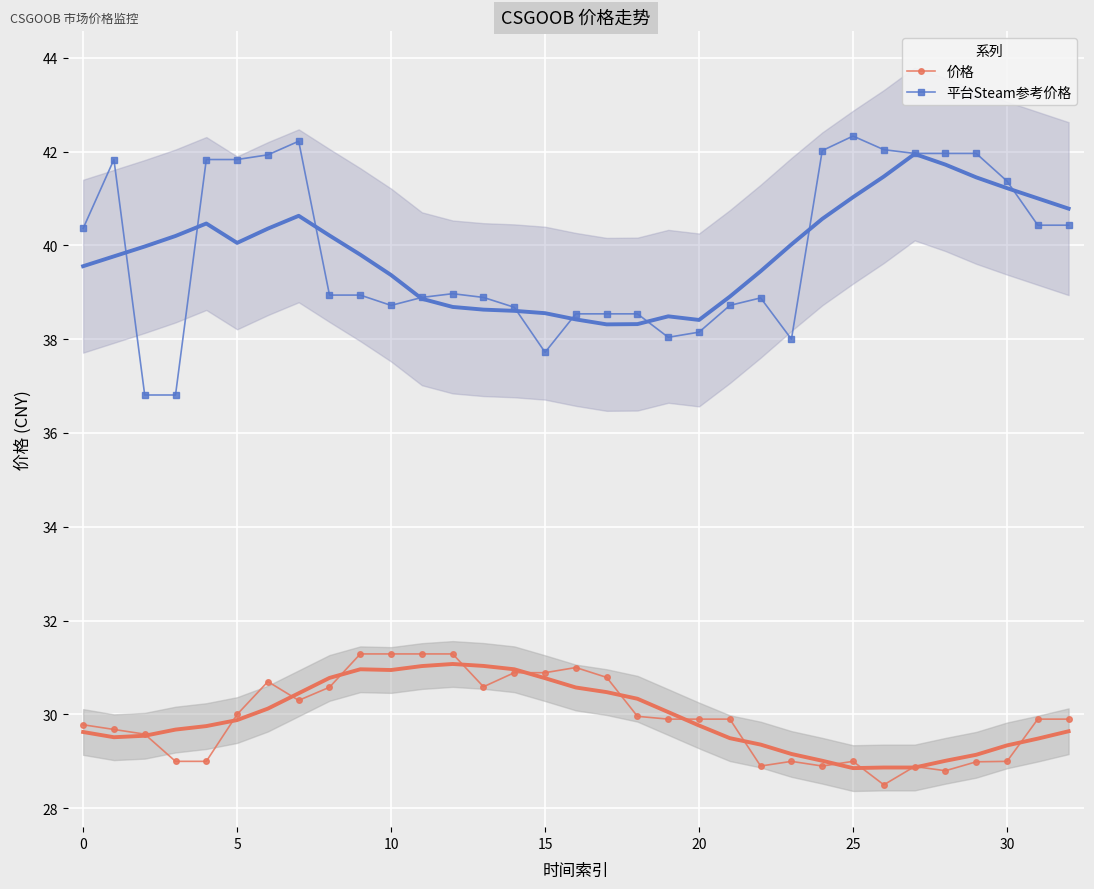

Rank the series by their maximum value, from lowest to highest.

价格, 平台Steam参考价格